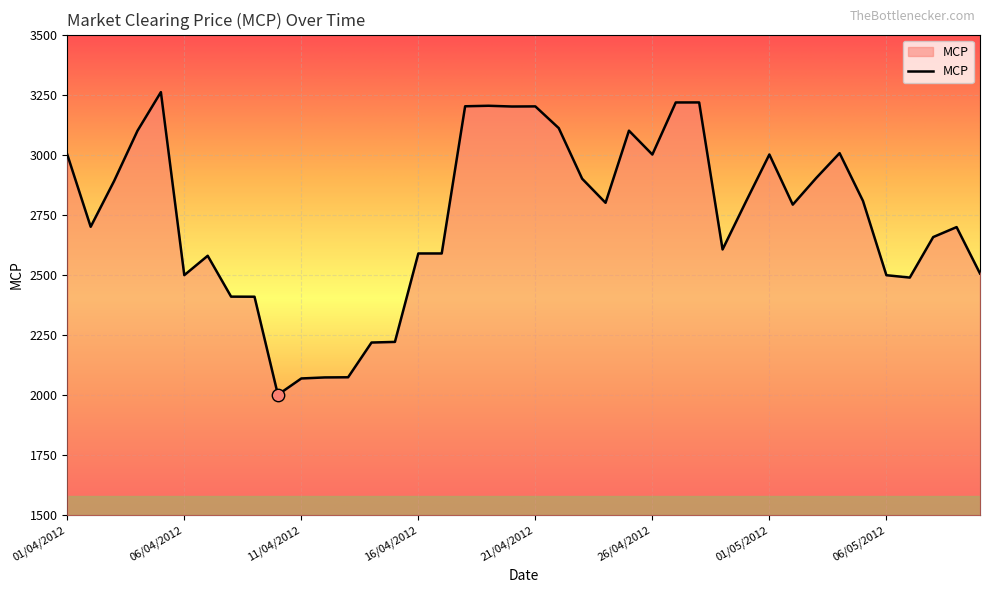

What is the minimum value shown in the chart?

2001.9